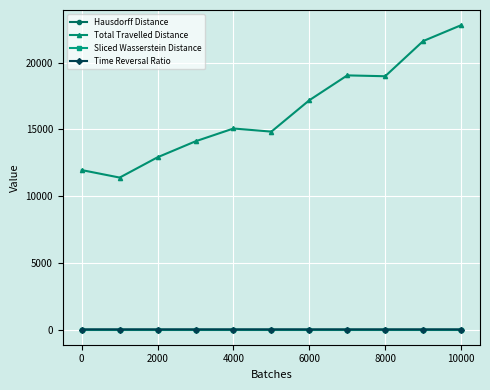

What are all the series names shown in the legend?

Hausdorff Distance, Total Travelled Distance, Sliced Wasserstein Distance, Time Reversal Ratio